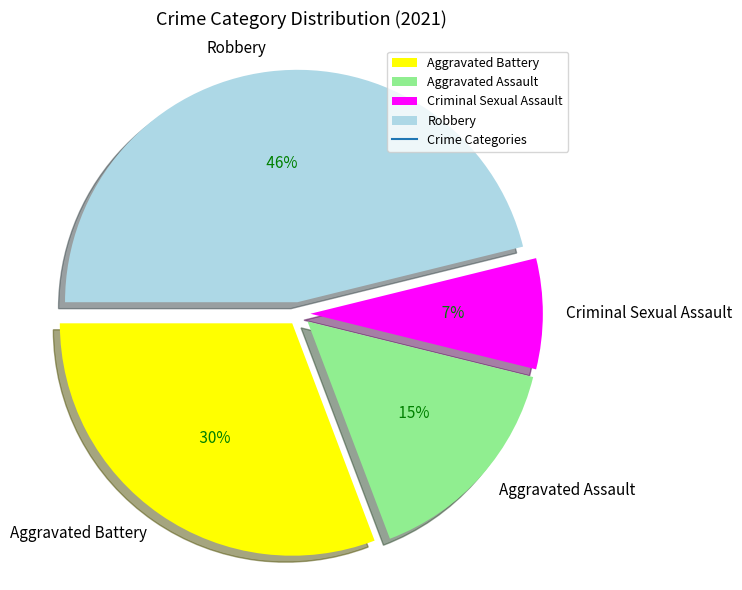

Approximately how many times larger is the value at Robbery compared to Criminal Sexual Assault?

6.0